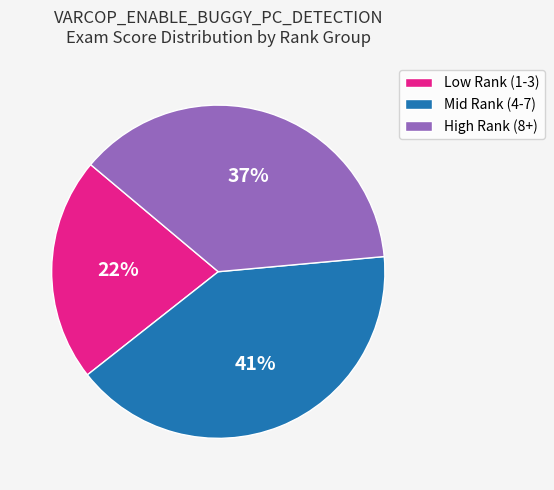

To the nearest percent, what portion does High Rank (8+) represent?

37%